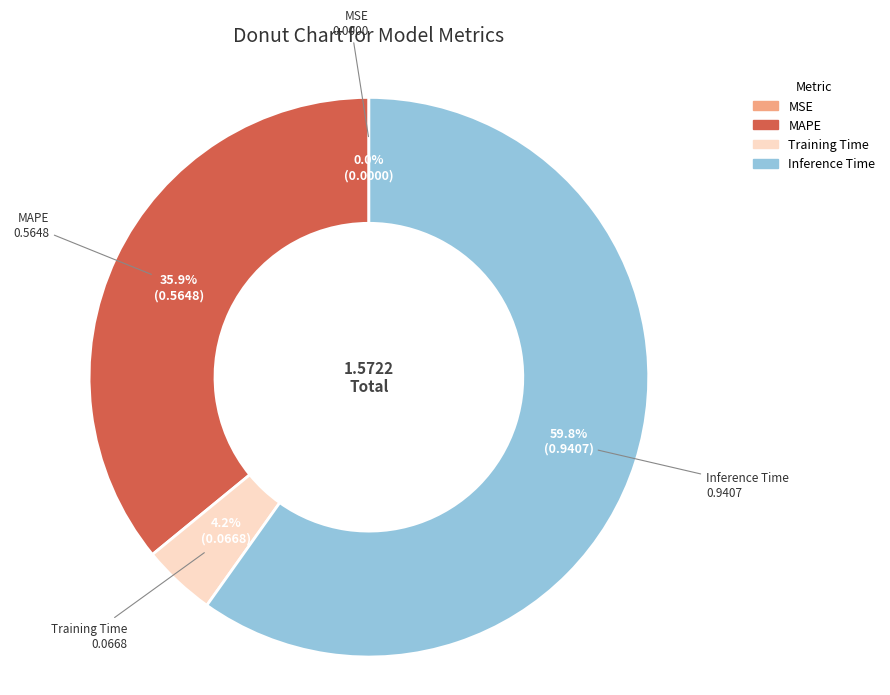

Is there a majority slice in this chart?

Yes